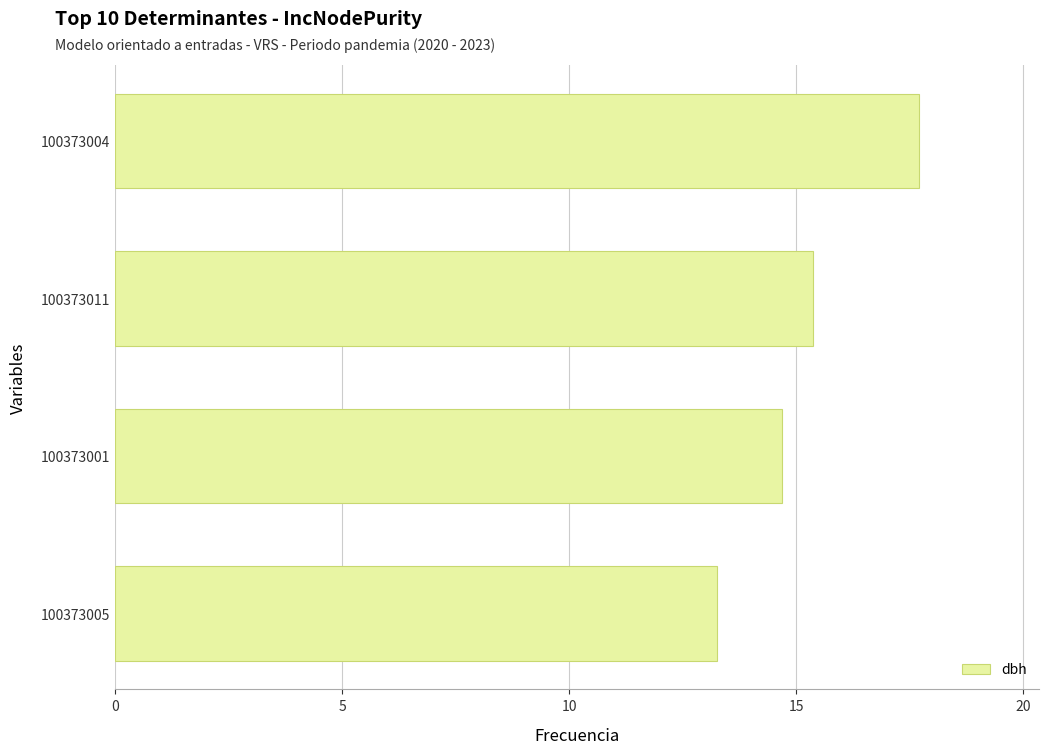

What is the minimum value shown in the chart?

13.3